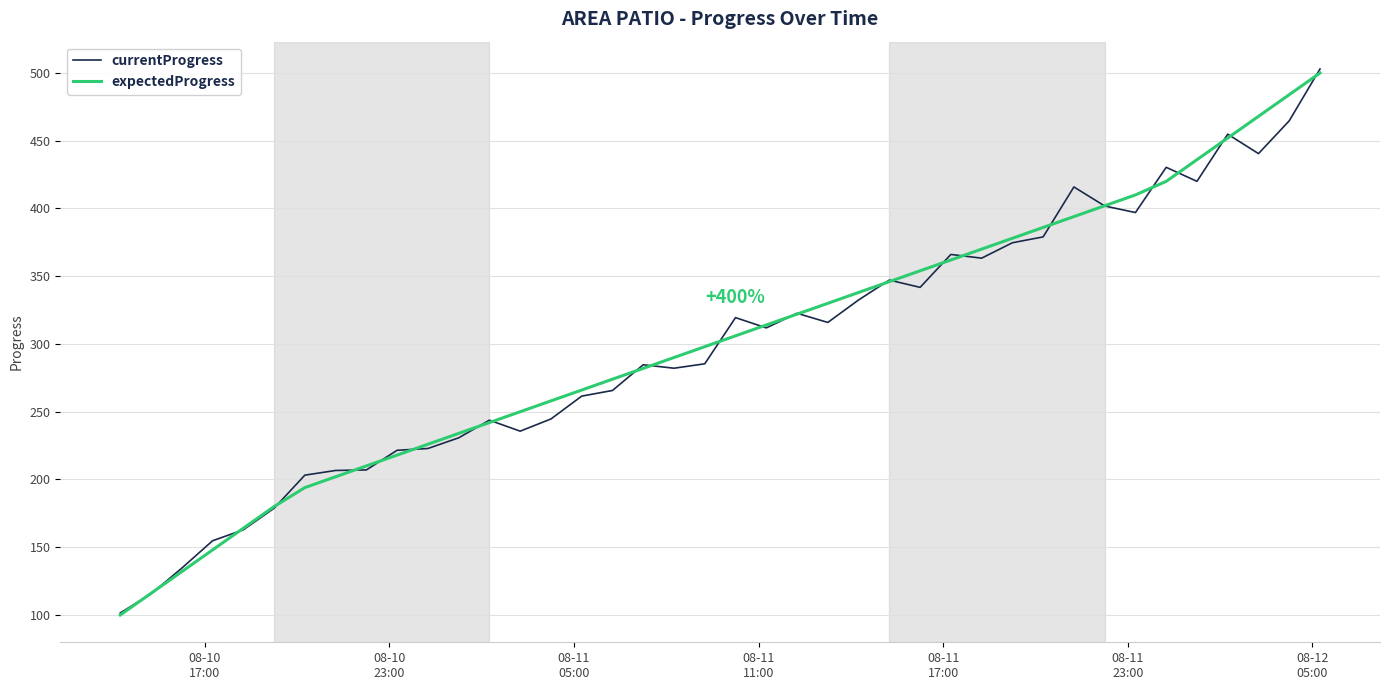

What is the smallest value displayed?

100.0